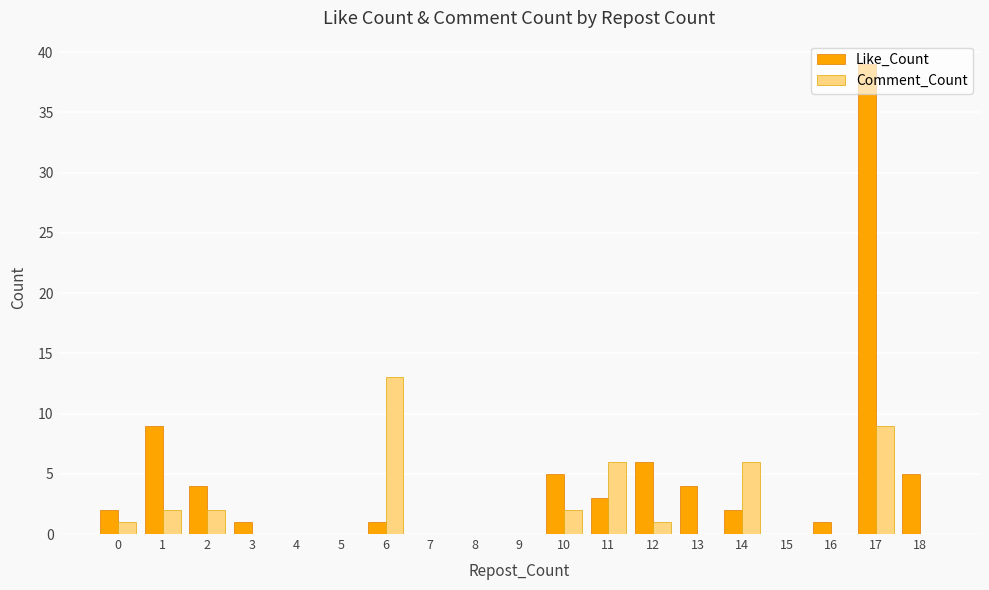

How many data points does each series have?

19